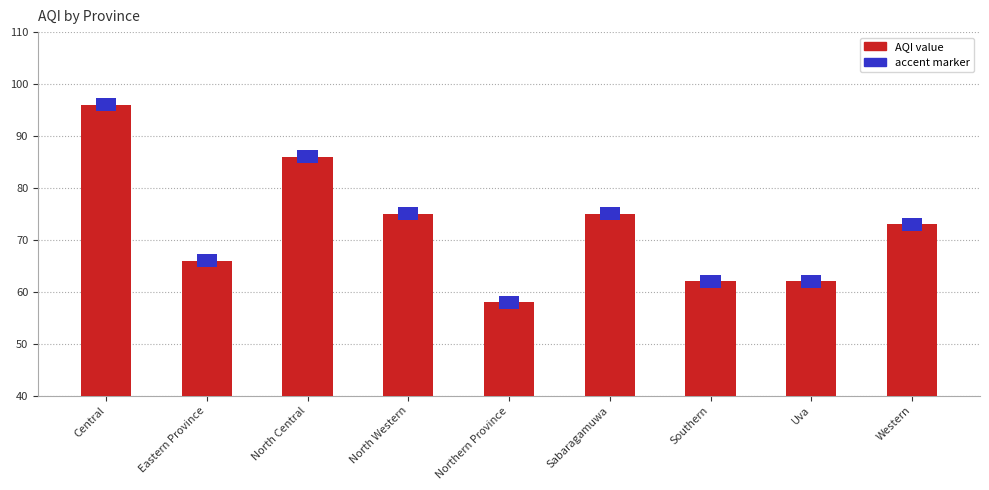

At which label is the value closest to 77?

North Western